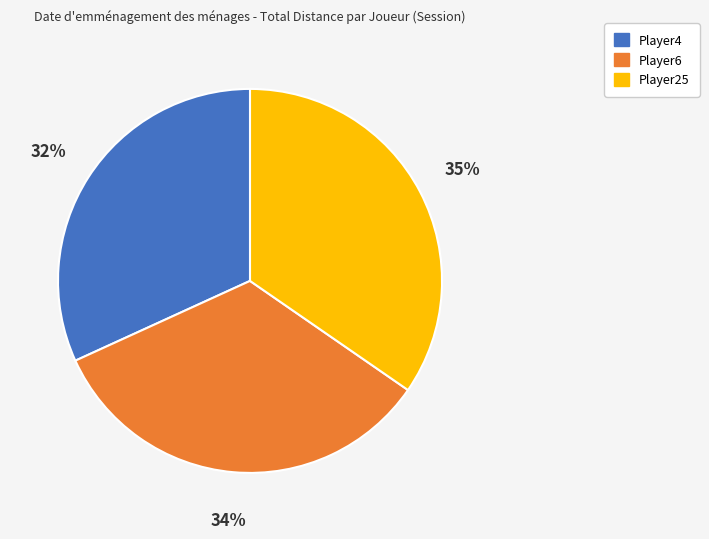

Which has a higher value, Player6 or Player25?

Player25